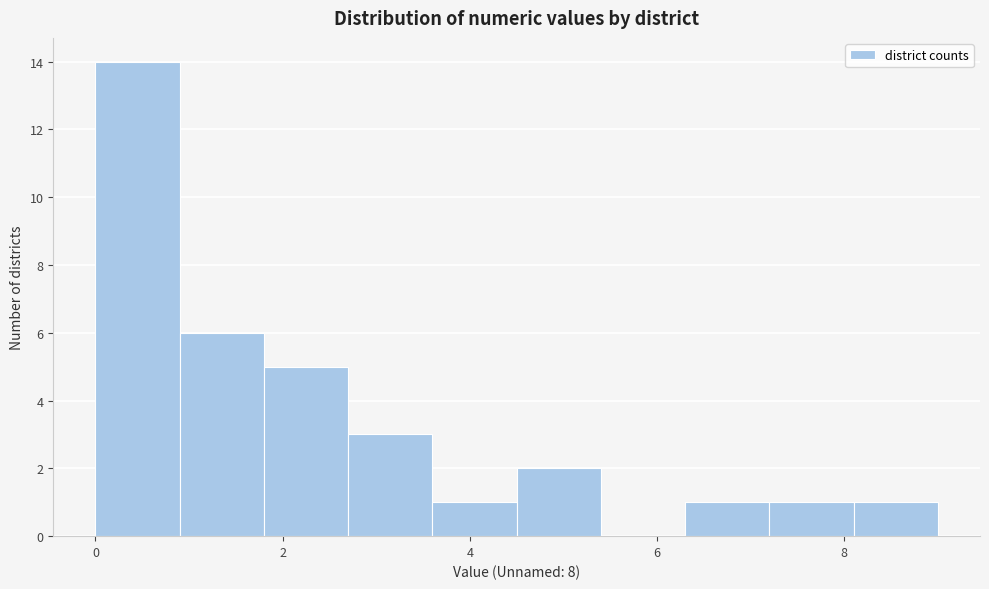

Reading left to right, list every bar in this chart as the range it spans on the x-axis followed by its height. Neither the bar edges nor the heights are printed on the chart, so give them approximately, as read against the axes.

0.0 to 0.9: 14
0.9 to 1.8: 6
1.8 to 2.7: 5
2.7 to 3.6: 3
3.6 to 4.5: 1
4.5 to 5.4: 2
5.4 to 6.3: 0
6.3 to 7.2: 1
7.2 to 8.1: 1
8.1 to 9.0: 1